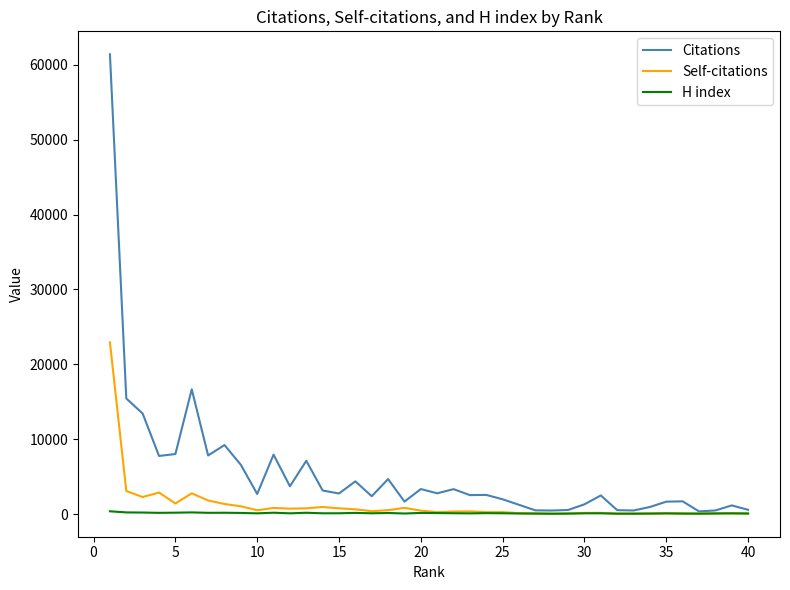

Which series has the largest range (max minus min)?

Citations